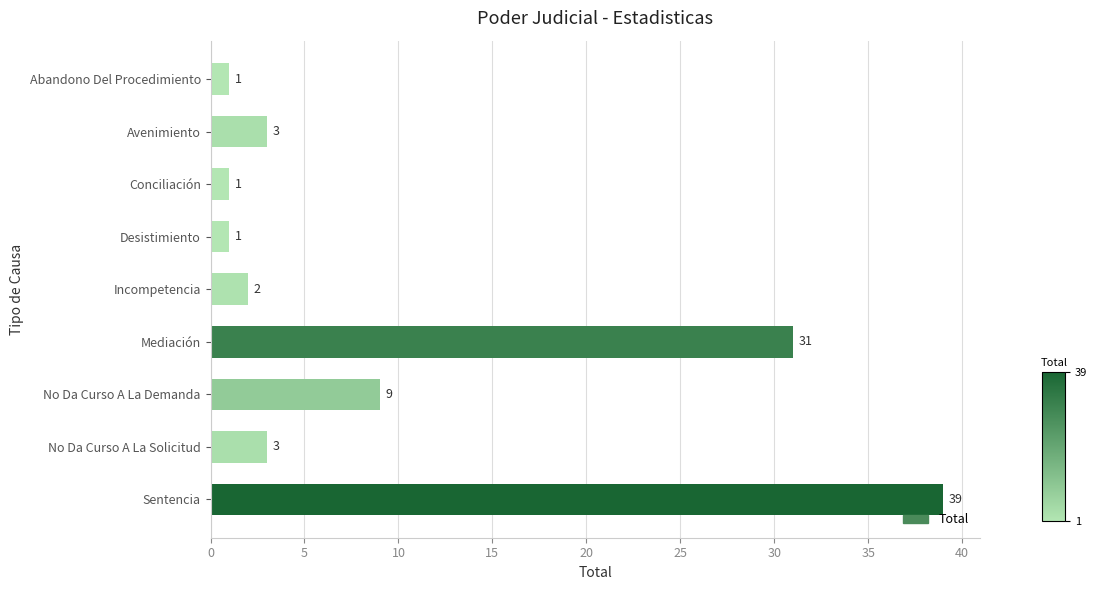

What is the difference between the second highest and minimum values?

30